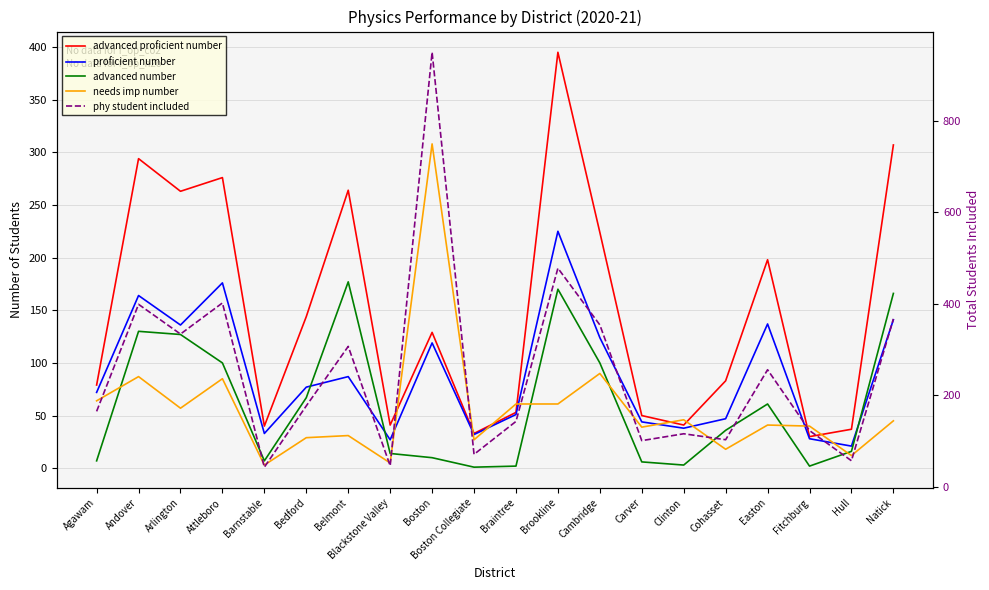

Rank the series by their maximum value, from highest to lowest.

phy student included, advanced proficient number, needs imp number, proficient number, advanced number